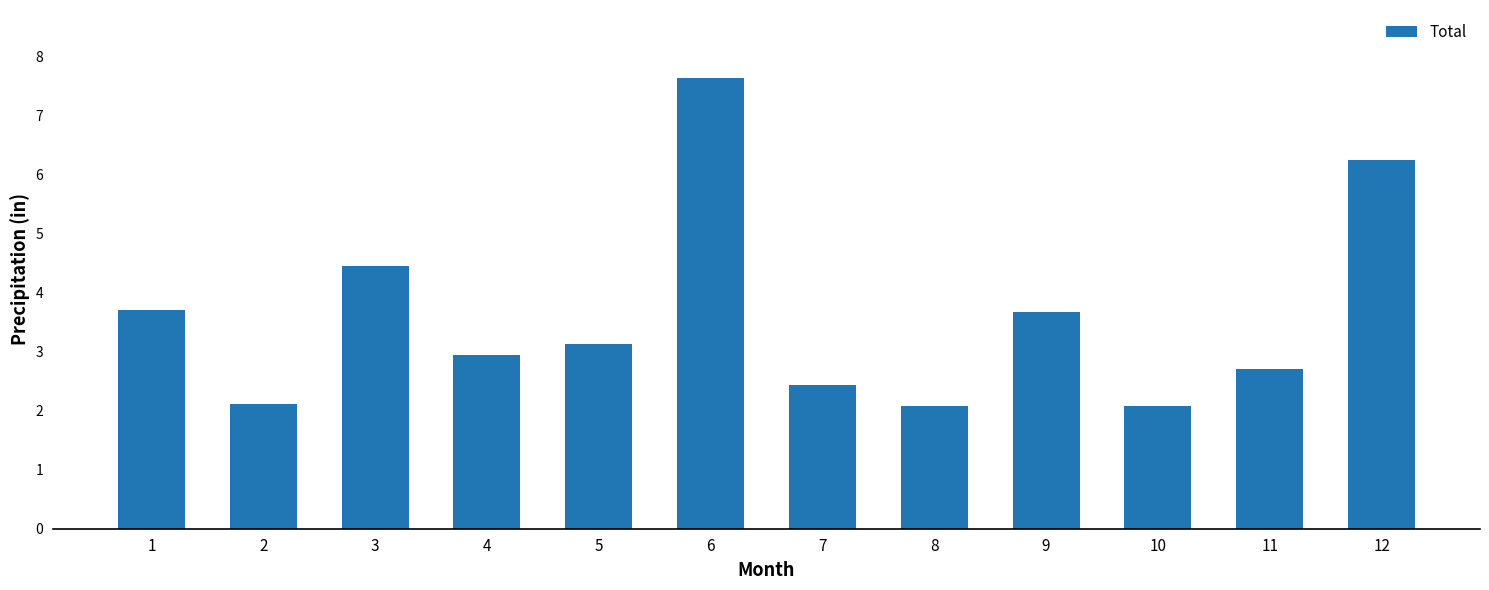

Approximately how many times larger is the value at 1 compared to 5?

1.2